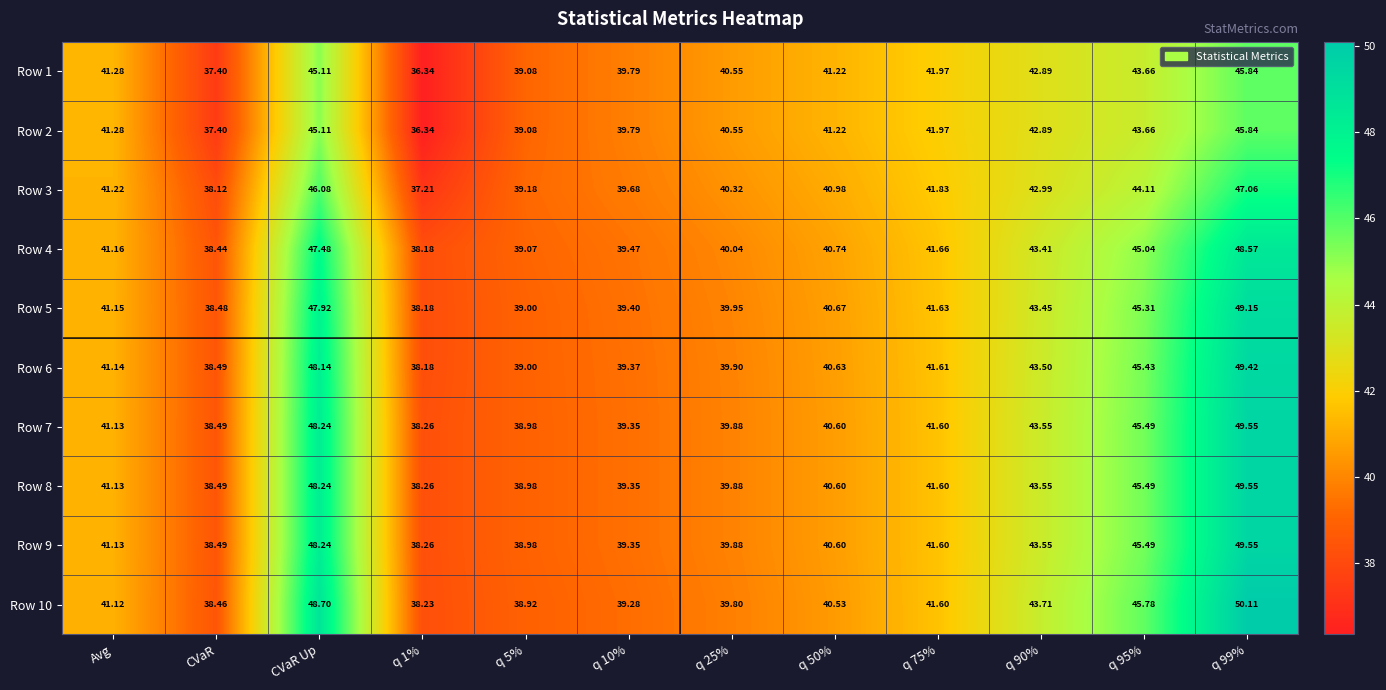

Where does the Row 3 series first go above 41?

Avg